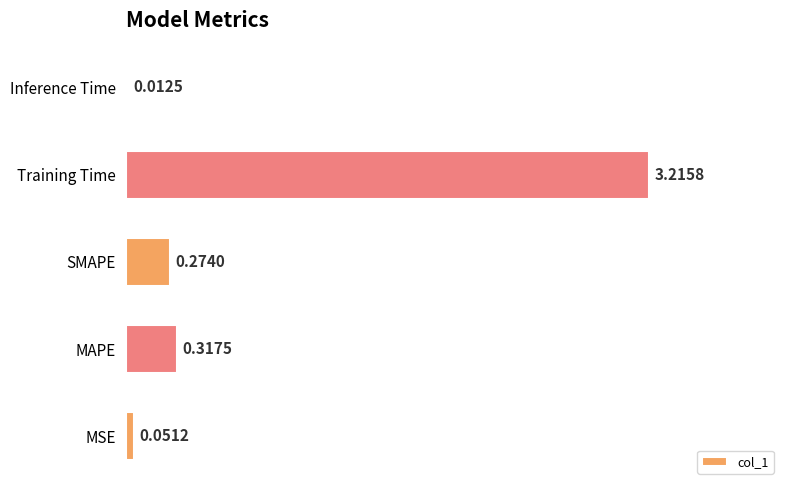

Where is the data nearest to the value 1?

MAPE